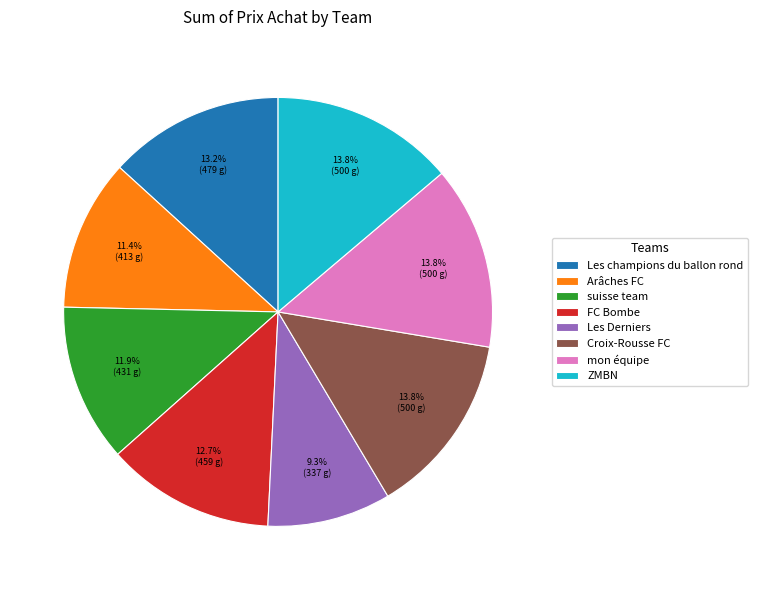

What portion of the pie excludes Les Derniers?

90.7%